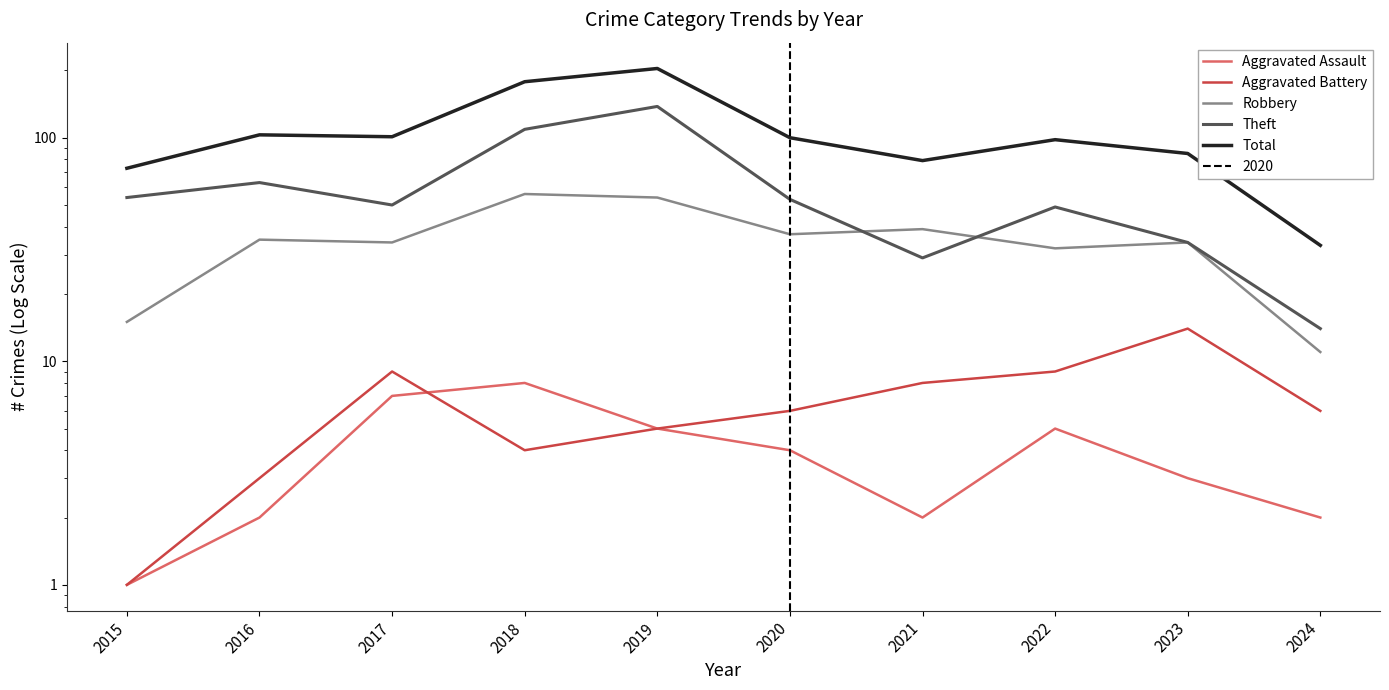

How many values in the Aggravated Battery series exceed 6?

4